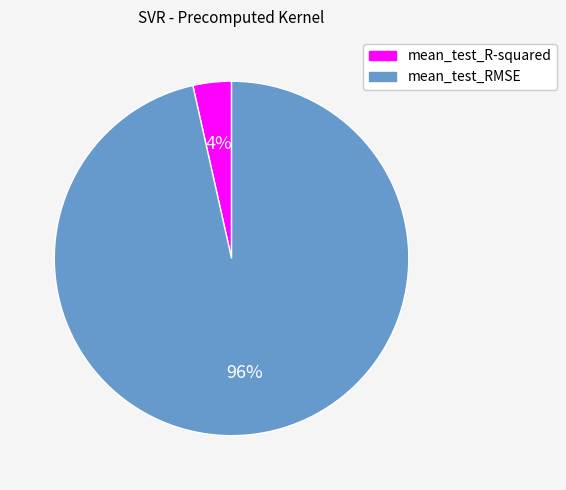

Which has a higher value, mean_test_RMSE or mean_test_R-squared?

mean_test_RMSE